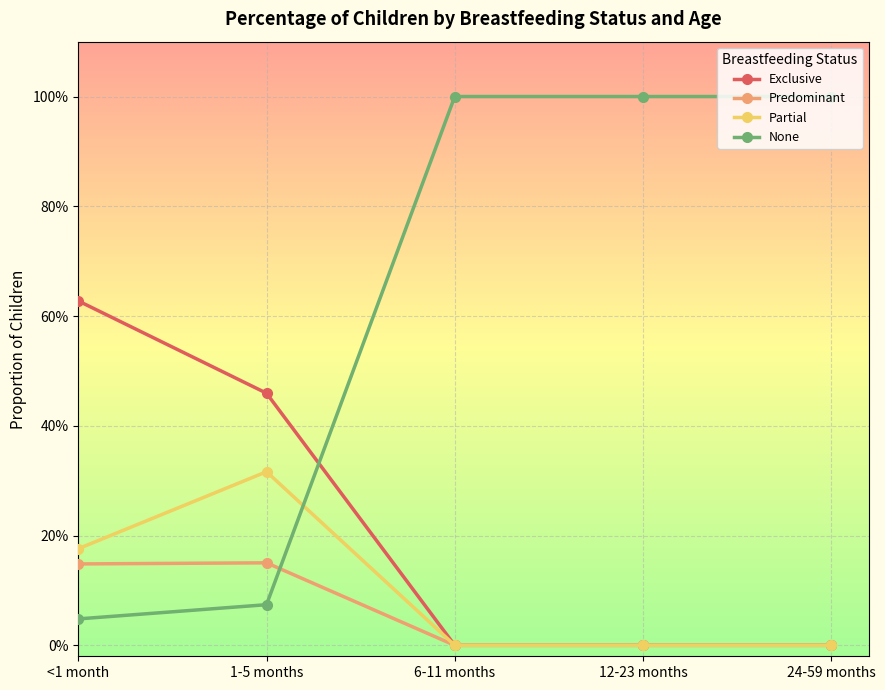

Is this an area chart (filled region under the line)?

No